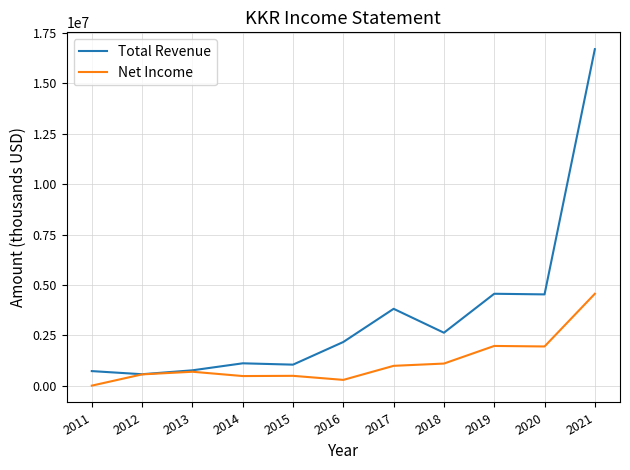

Which series has the widest spread of values?

Total Revenue